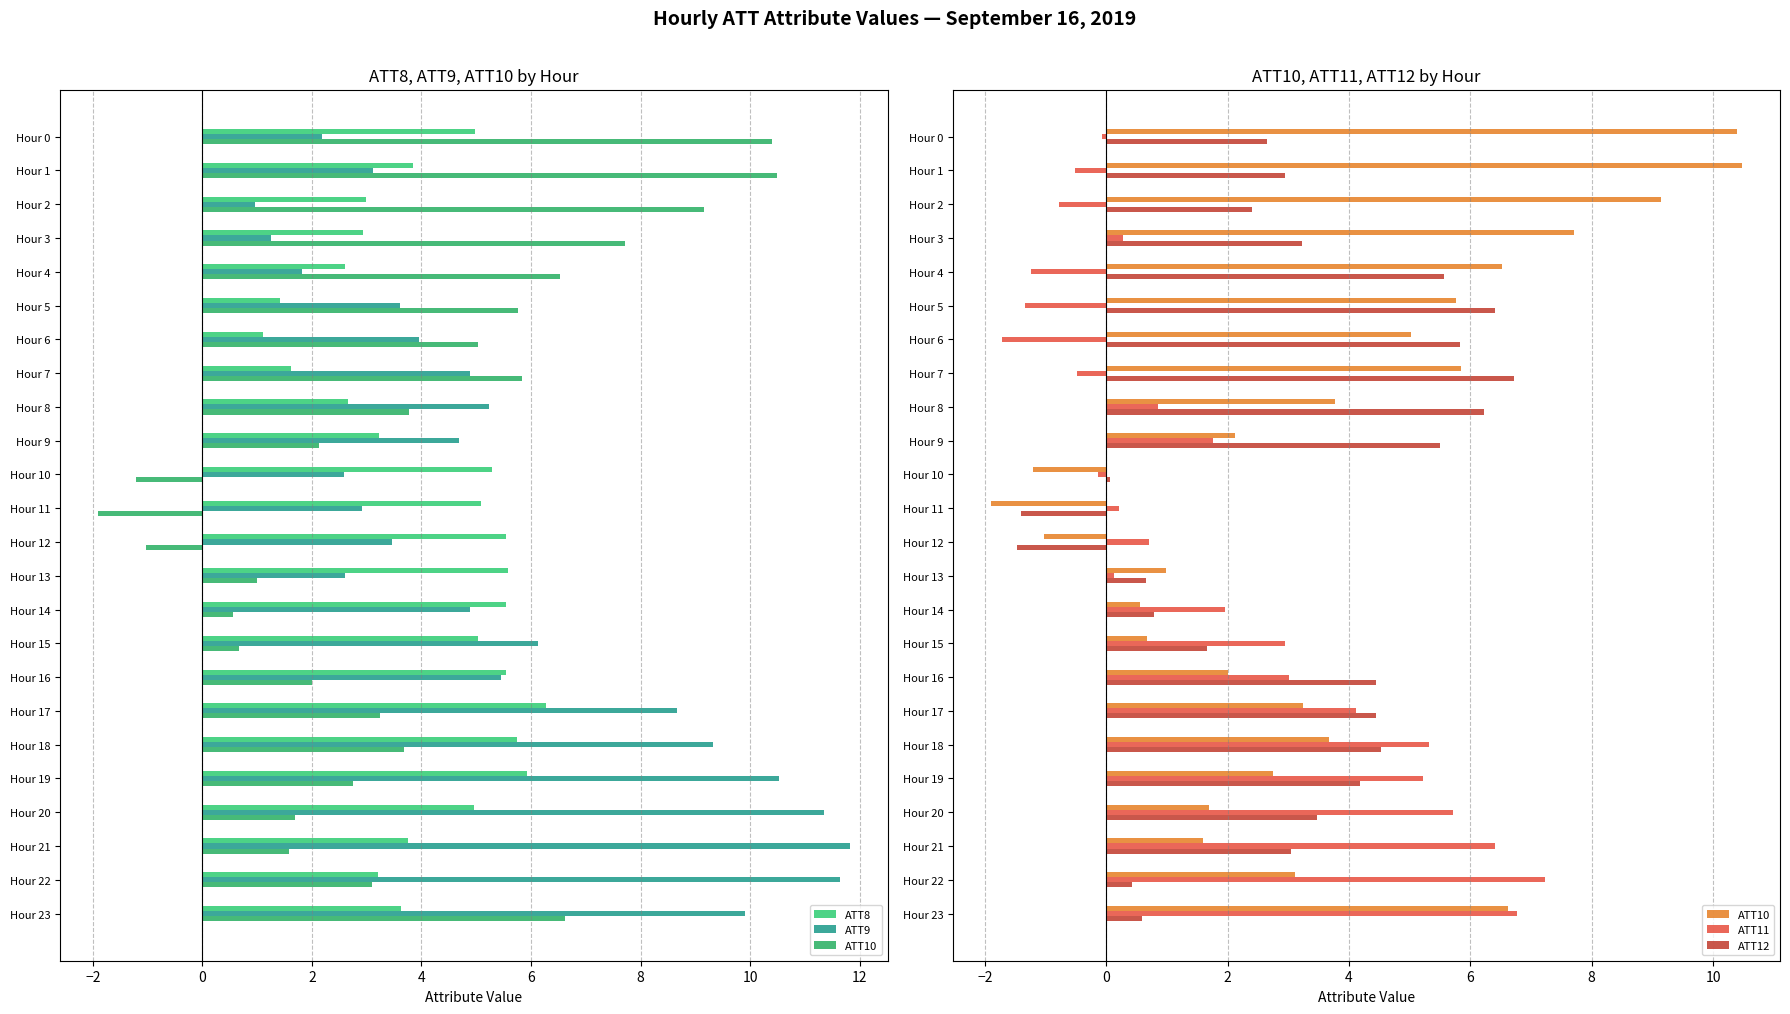

Reading left to right, extract all data points from this chart.

ATT8: 5.0	3.8	3.0	2.9	2.6	1.4	1.1	1.6	2.7	3.2	5.3	5.1	5.5	5.6	5.5	5.0	5.5	6.3	5.7	5.9	5.0	3.8	3.2	3.6
ATT9: 2.2	3.1	1.0	1.3	1.8	3.6	3.9	4.9	5.2	4.7	2.6	2.9	3.5	2.6	4.9	6.1	5.4	8.7	9.3	10.5	11.3	11.8	11.6	9.9
ATT10: 10.4	10.5	9.2	7.7	6.5	5.8	5.0	5.8	3.8	2.1	-1.2	-1.9	-1.0	1.0	0.6	0.7	2.0	3.2	3.7	2.8	1.7	1.6	3.1	6.6
ATT11: -0.1	-0.5	-0.8	0.3	-1.2	-1.3	-1.7	-0.5	0.9	1.8	-0.1	0.2	0.7	0.1	2.0	2.9	3.0	4.1	5.3	5.2	5.7	6.4	7.2	6.8
ATT12: 2.6	2.9	2.4	3.2	5.6	6.4	5.8	6.7	6.2	5.5	0.1	-1.4	-1.5	0.7	0.8	1.7	4.5	4.4	4.5	4.2	3.5	3.0	0.4	0.6